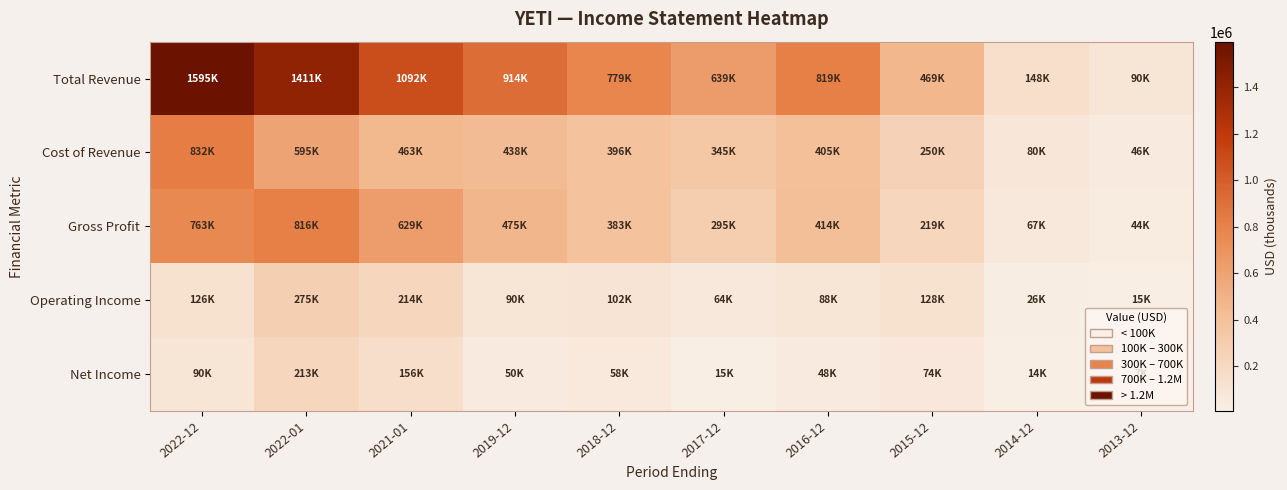

Which series has the widest spread of values?

Total Revenue